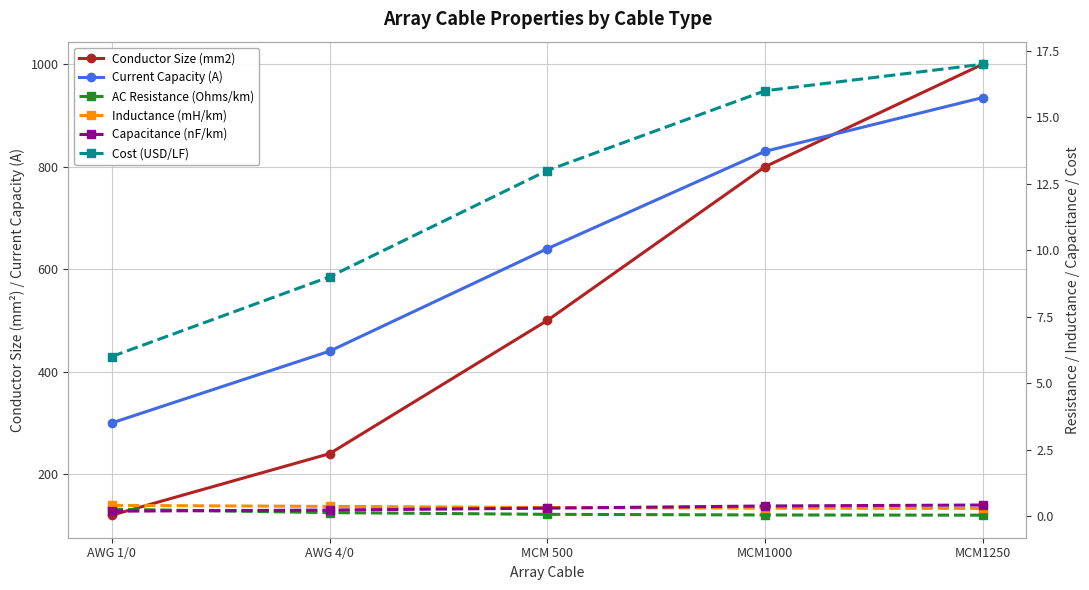

What is the maximum value for Cost (USD/LF)?

17.0